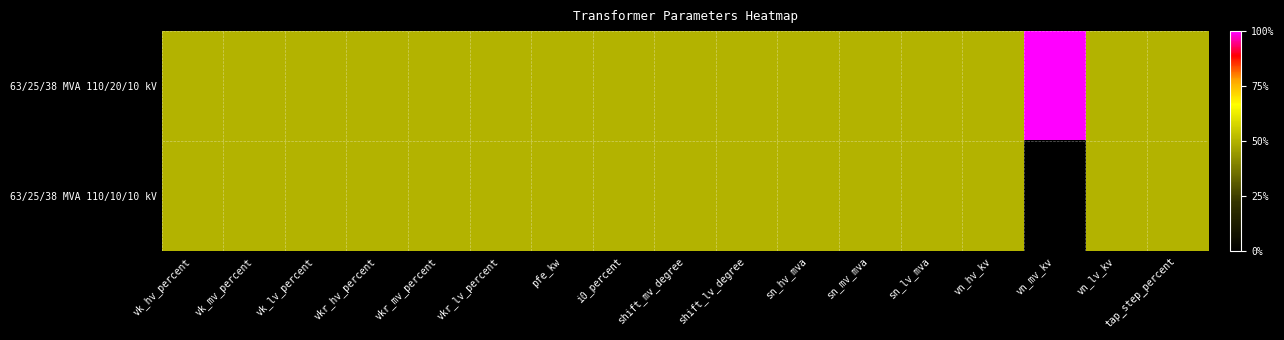

Reading left to right, extract all data points from this chart.

63/25/38 MVA 110/20/10 kV: vk_hv_percent=0.5	vk_mv_percent=0.5	vk_lv_percent=0.5	vkr_hv_percent=0.5	vkr_mv_percent=0.5	vkr_lv_percent=0.5	pfe_kw=0.5	i0_percent=0.5	shift_mv_degree=0.5	shift_lv_degree=0.5	sn_hv_mva=0.5	sn_mv_mva=0.5	sn_lv_mva=0.5	vn_hv_kv=0.5	vn_mv_kv=1.0	vn_lv_kv=0.5	tap_step_percent=0.5
63/25/38 MVA 110/10/10 kV: vk_hv_percent=0.5	vk_mv_percent=0.5	vk_lv_percent=0.5	vkr_hv_percent=0.5	vkr_mv_percent=0.5	vkr_lv_percent=0.5	pfe_kw=0.5	i0_percent=0.5	shift_mv_degree=0.5	shift_lv_degree=0.5	sn_hv_mva=0.5	sn_mv_mva=0.5	sn_lv_mva=0.5	vn_hv_kv=0.5	vn_mv_kv=0.0	vn_lv_kv=0.5	tap_step_percent=0.5